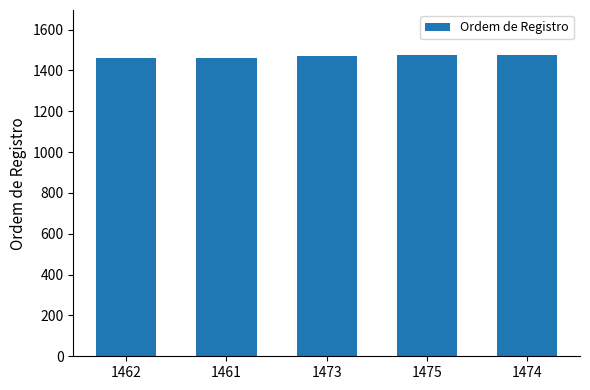

What is the change in value from 1461 to 1475?

+14